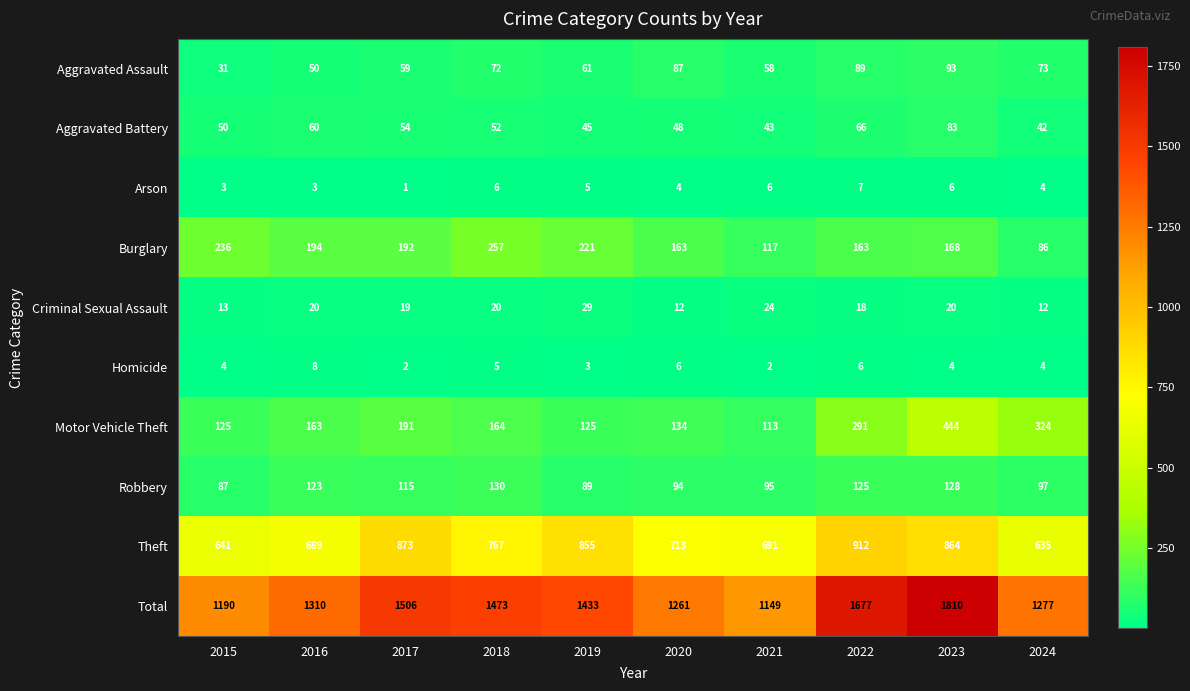

At which label does Aggravated Battery reach its minimum?

2024